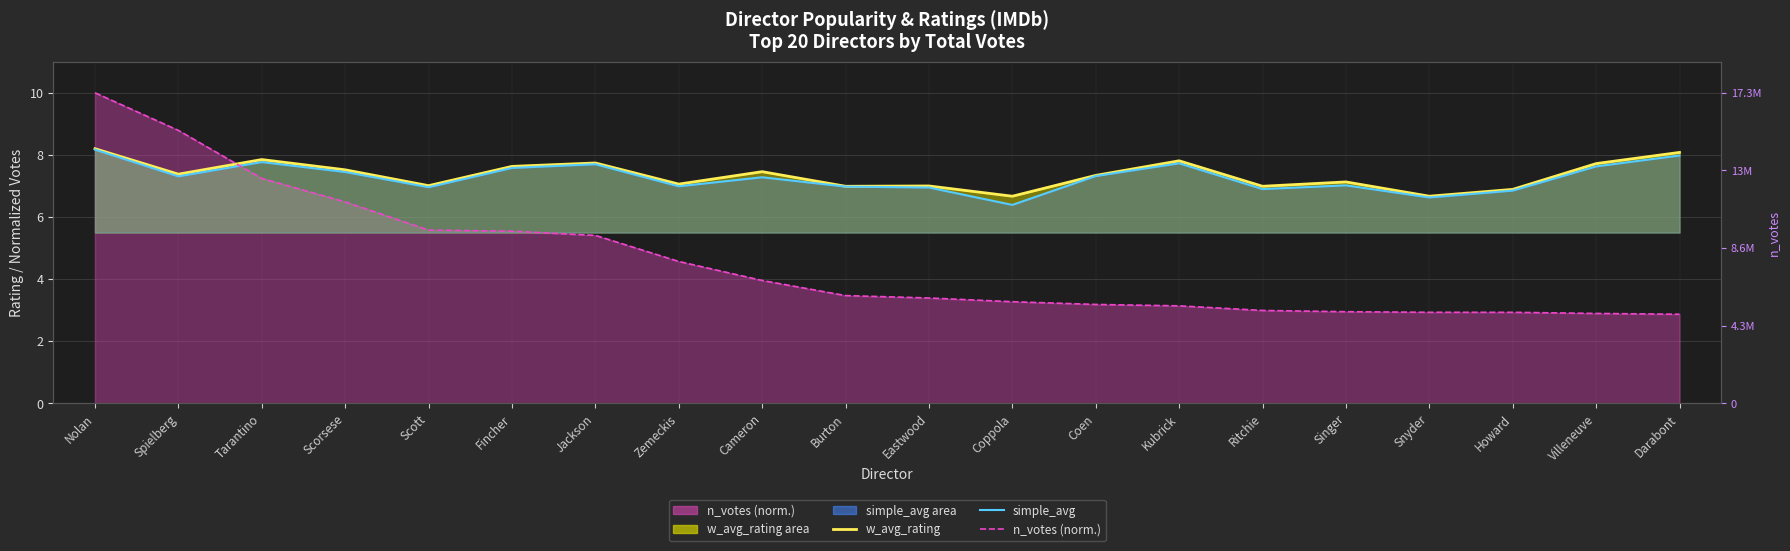

Which series has the largest range (max minus min)?

n_votes norm (line)